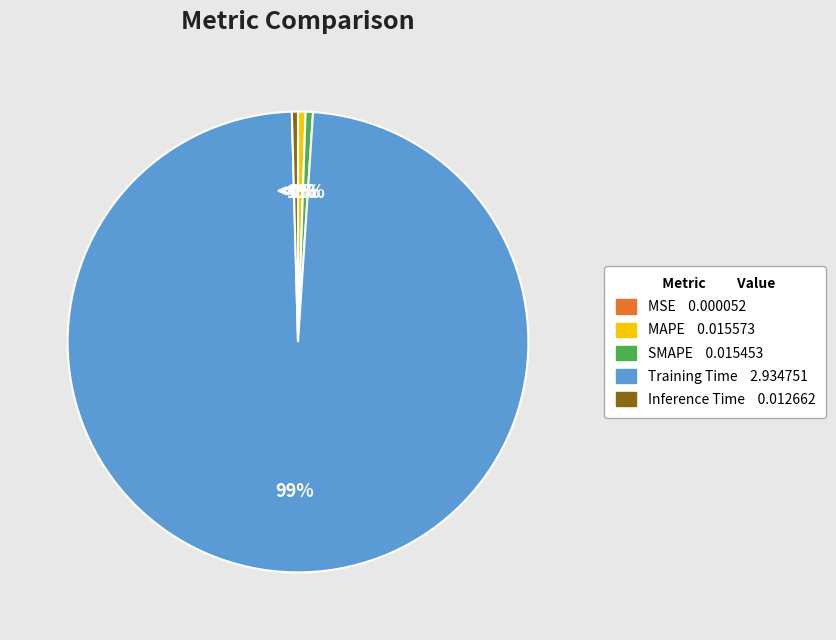

Is it true that Training Time is 99% of the pie?

True